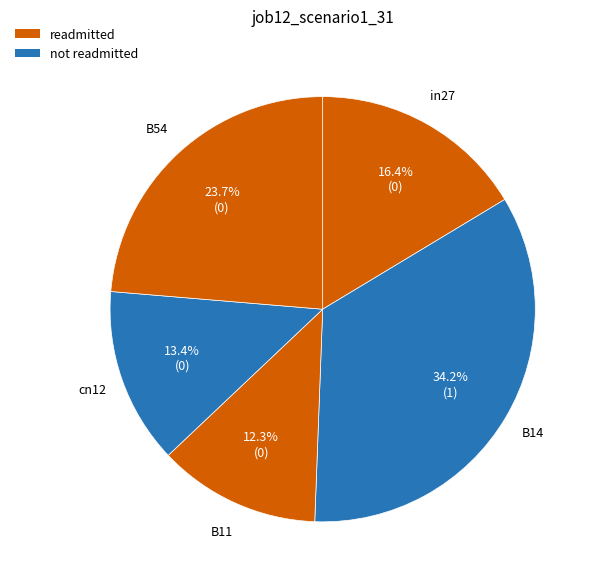

Count the number of slices in the pie.

5